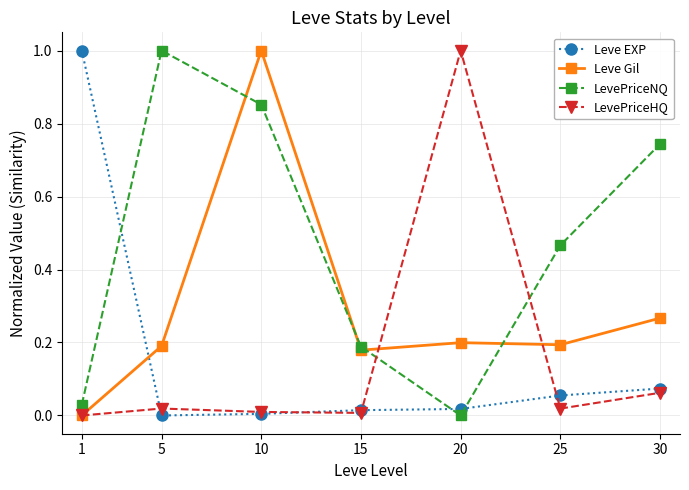

Which category has the highest value in the LevePriceNQ series?

5